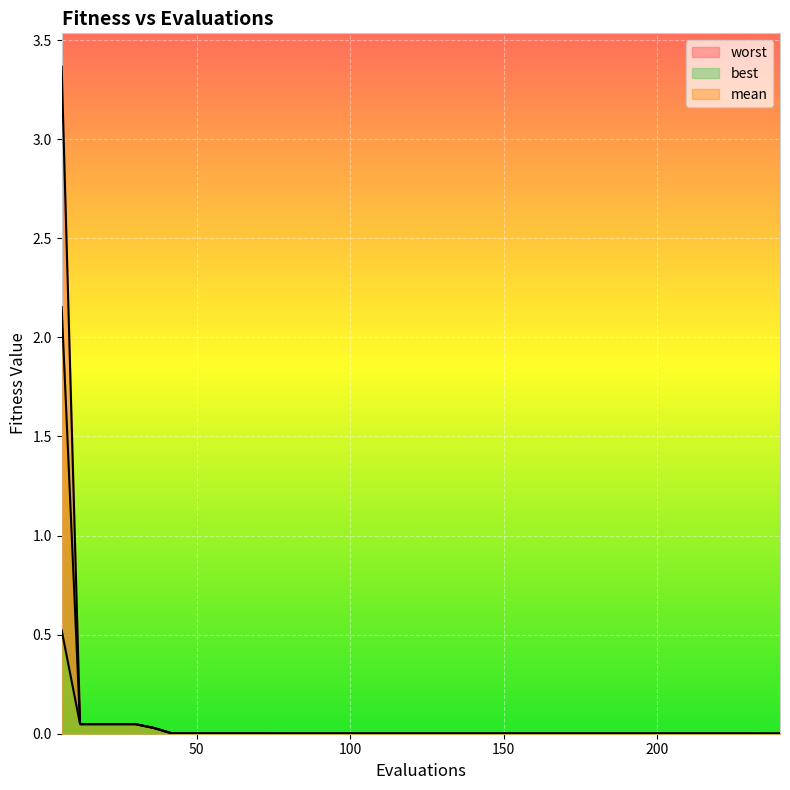

What is the maximum value shown in the chart?

3.4